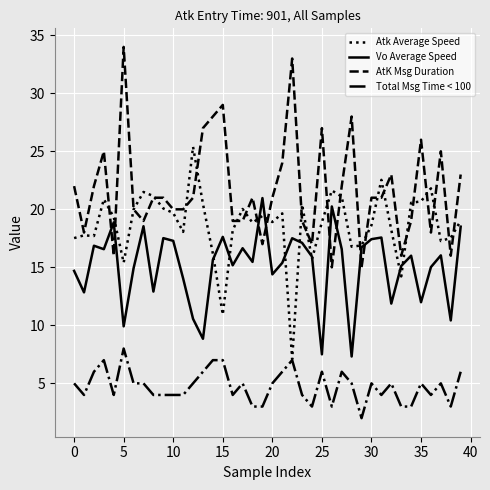

What is the sum of all AtK Msg Duration values?

868.0